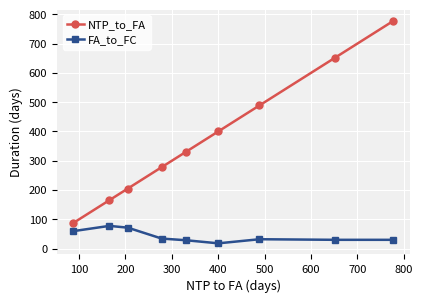

Which series has the widest spread of values?

NTP_to_FA